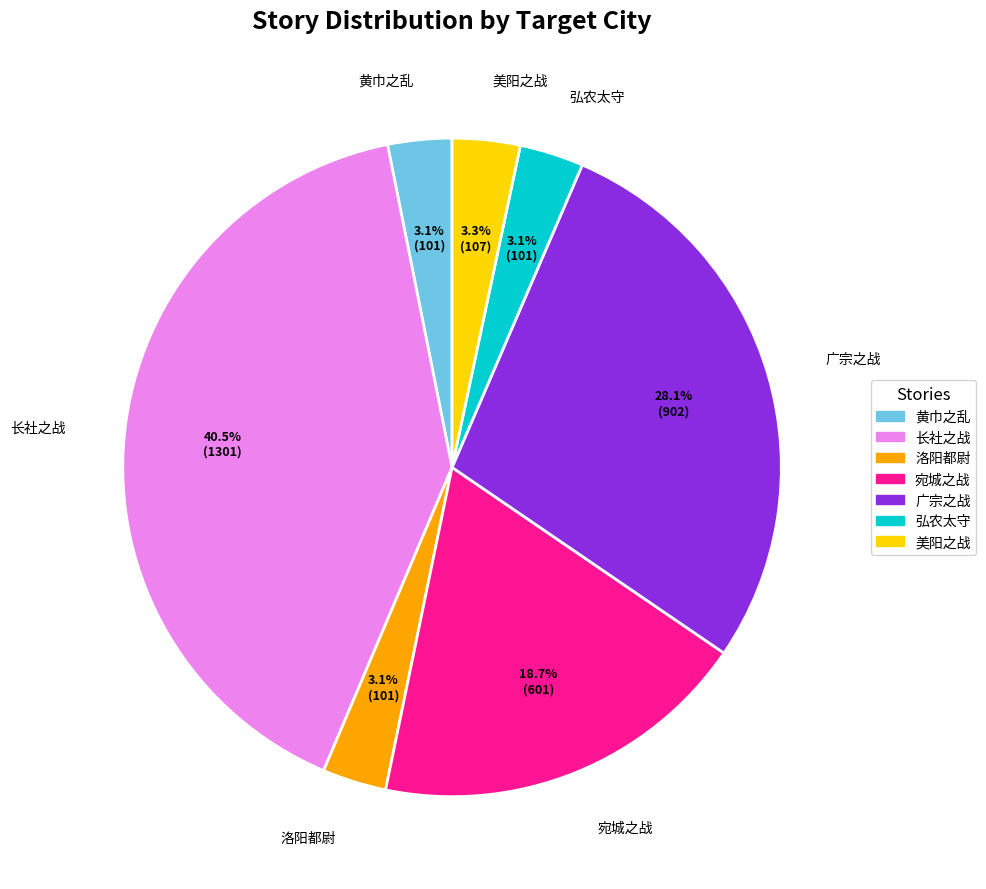

To the nearest percent, what is the difference between the largest and smallest slice percentages?

37%